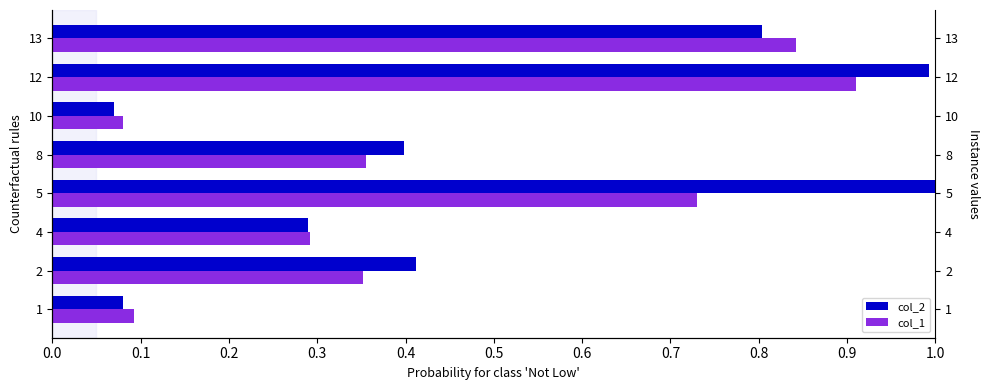

What is the sum of all col_1 values?

3.7